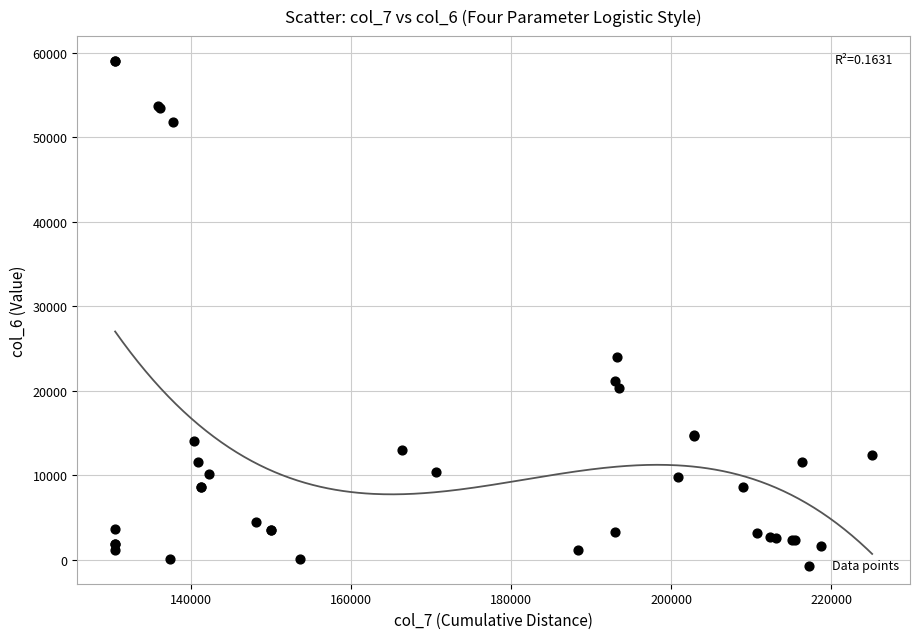

What Y value in the scatter plot is closest to 29555?

24040